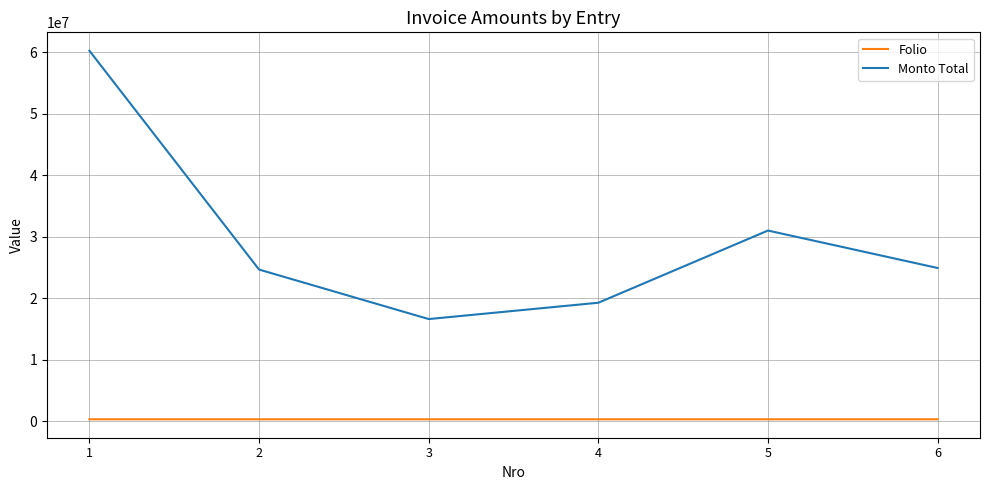

List the series in order of their peak value, highest first.

Monto Total, Folio